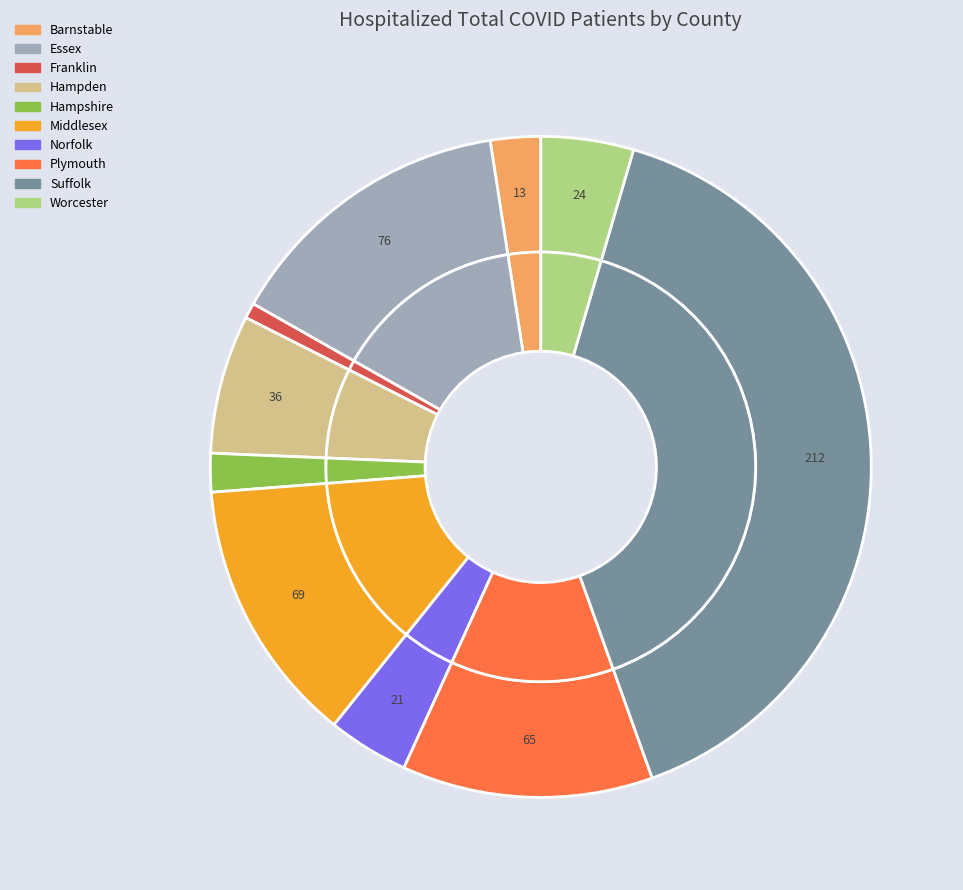

To the nearest percent, what portion does Barnstable represent?

2%